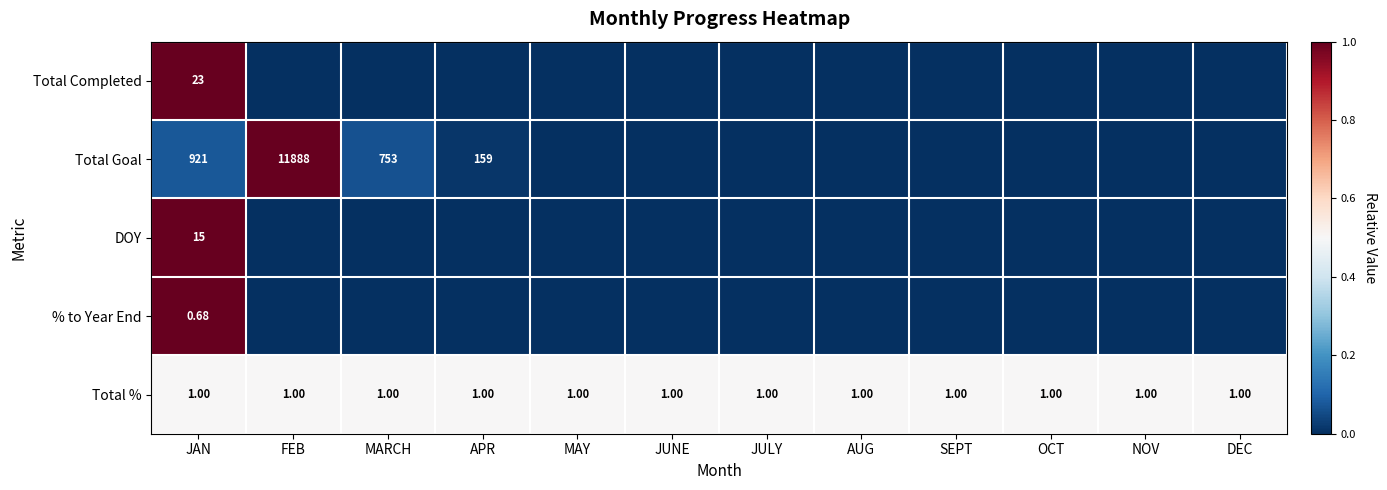

Rank the series at AUG from highest to lowest value.

Total %, Total Completed, Total Goal, DOY, % to Year End